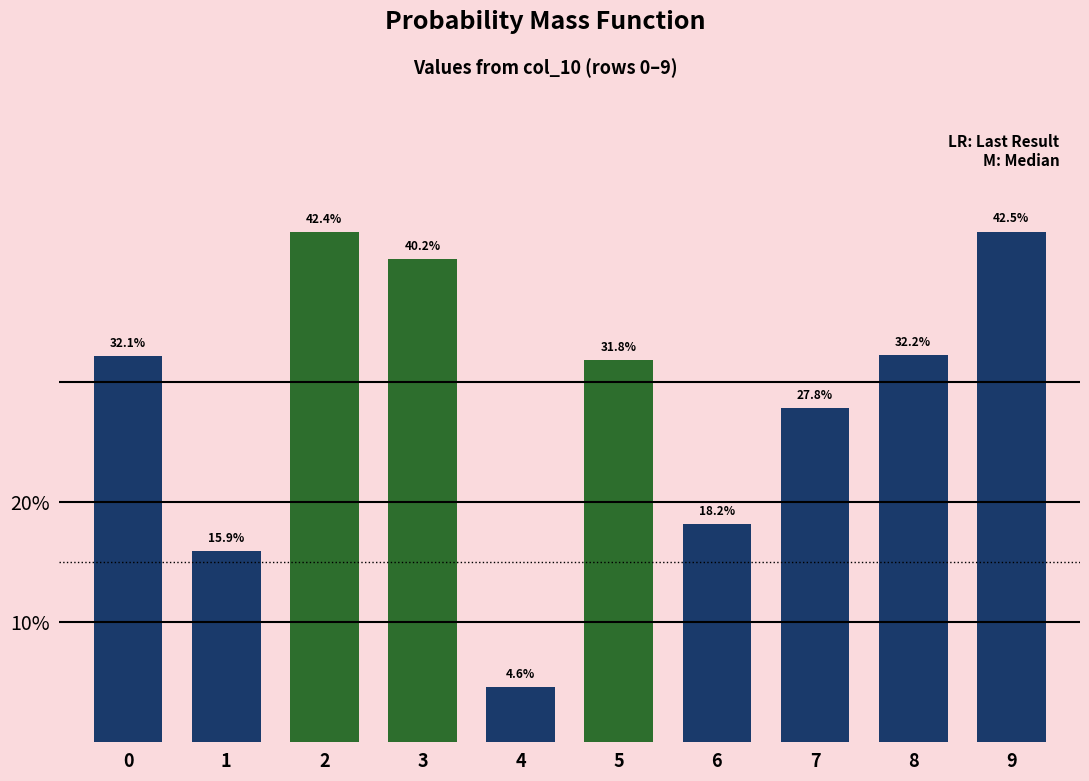

What is the value of the 4th bar from the left?

0.4